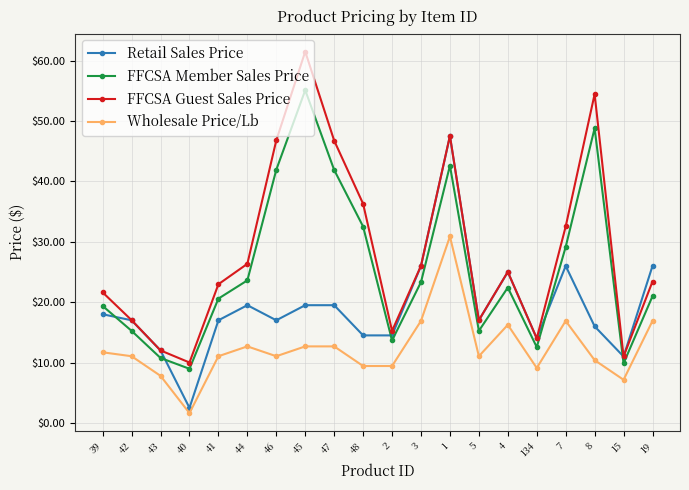

Rank the series by their maximum value, from highest to lowest.

FFCSA Guest Sales Price, FFCSA Member Sales Price, Retail Sales Price, Wholesale Price/Lb